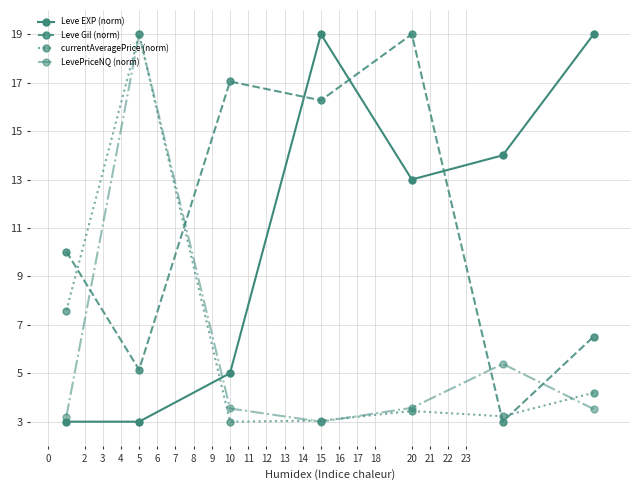

What is the lowest value of the currentAveragePrice (norm) series?

3.0